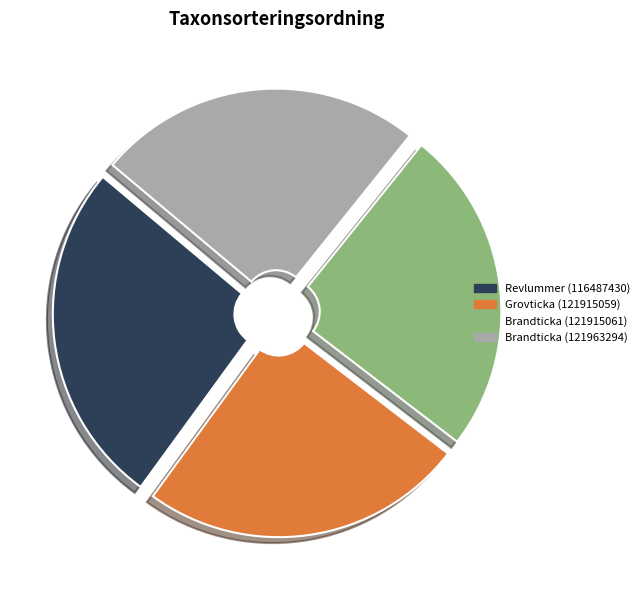

The Brandticka (121963294) slice represents 12% of the pie. True or false?

False